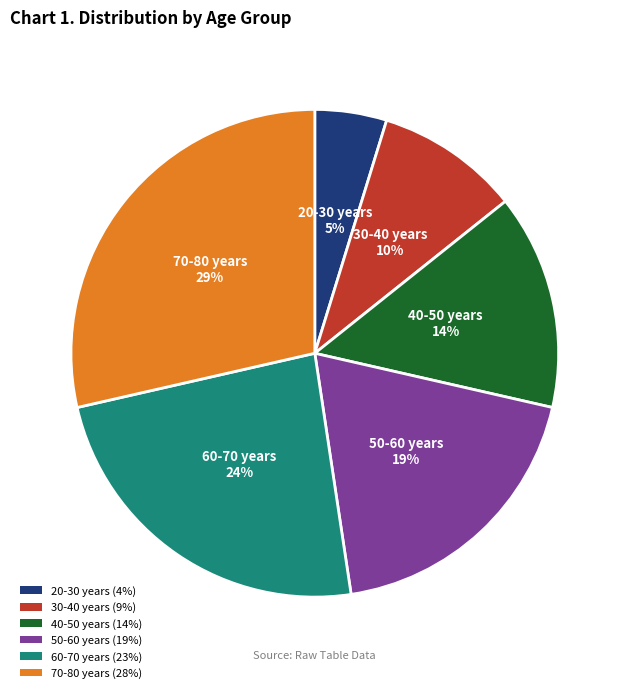

Do 30-40 years and 40-50 years together represent more than half of the pie?

No